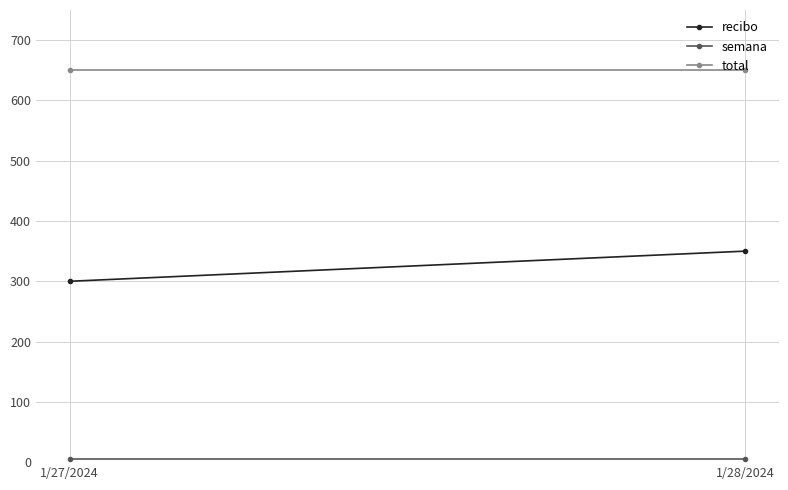

Reading left to right, transcribe all the data shown in this chart.

recibo: 1/27/2024=300	1/28/2024=350
semana: 1/27/2024=5	1/28/2024=5
total: 1/27/2024=650	1/28/2024=650